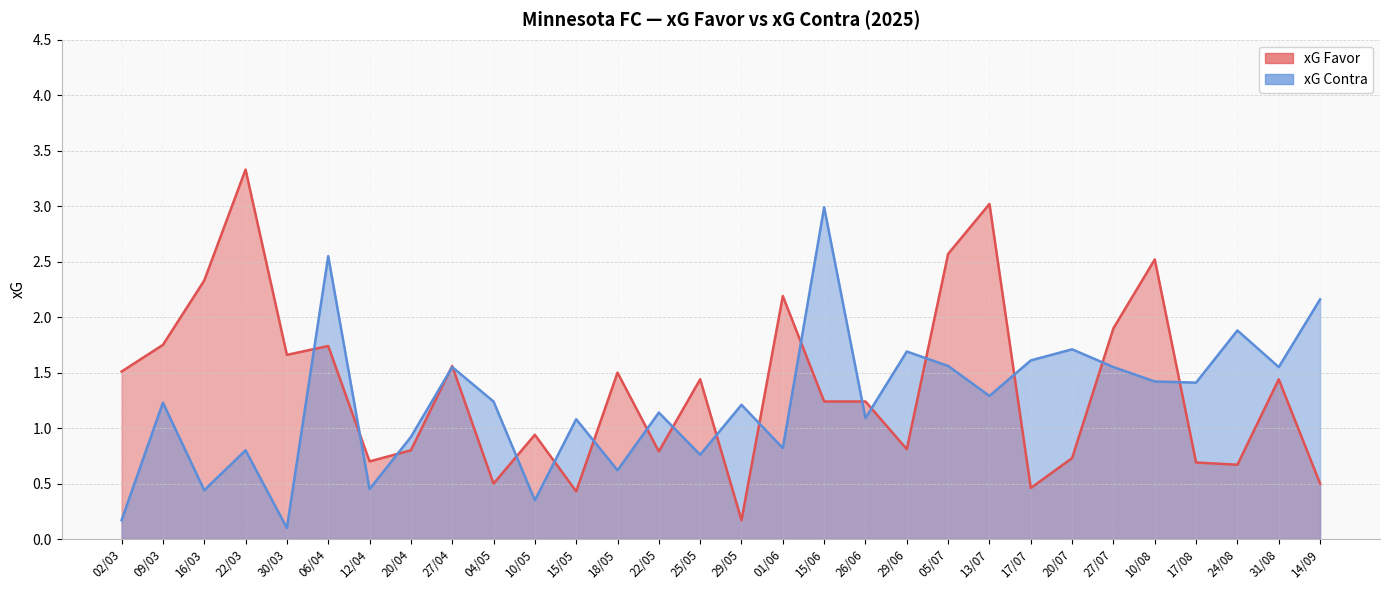

Rank the series by their average value, from lowest to highest.

xG Contra, xG Favor